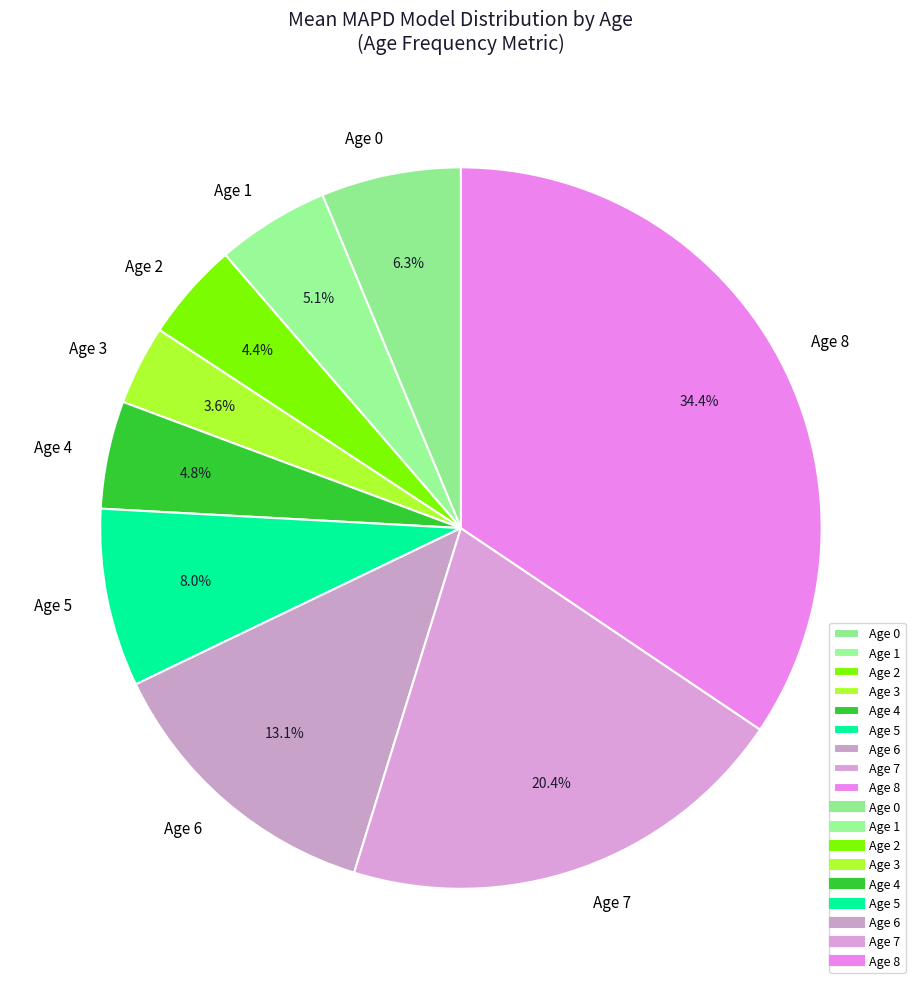

How many slices are in this pie chart?

9